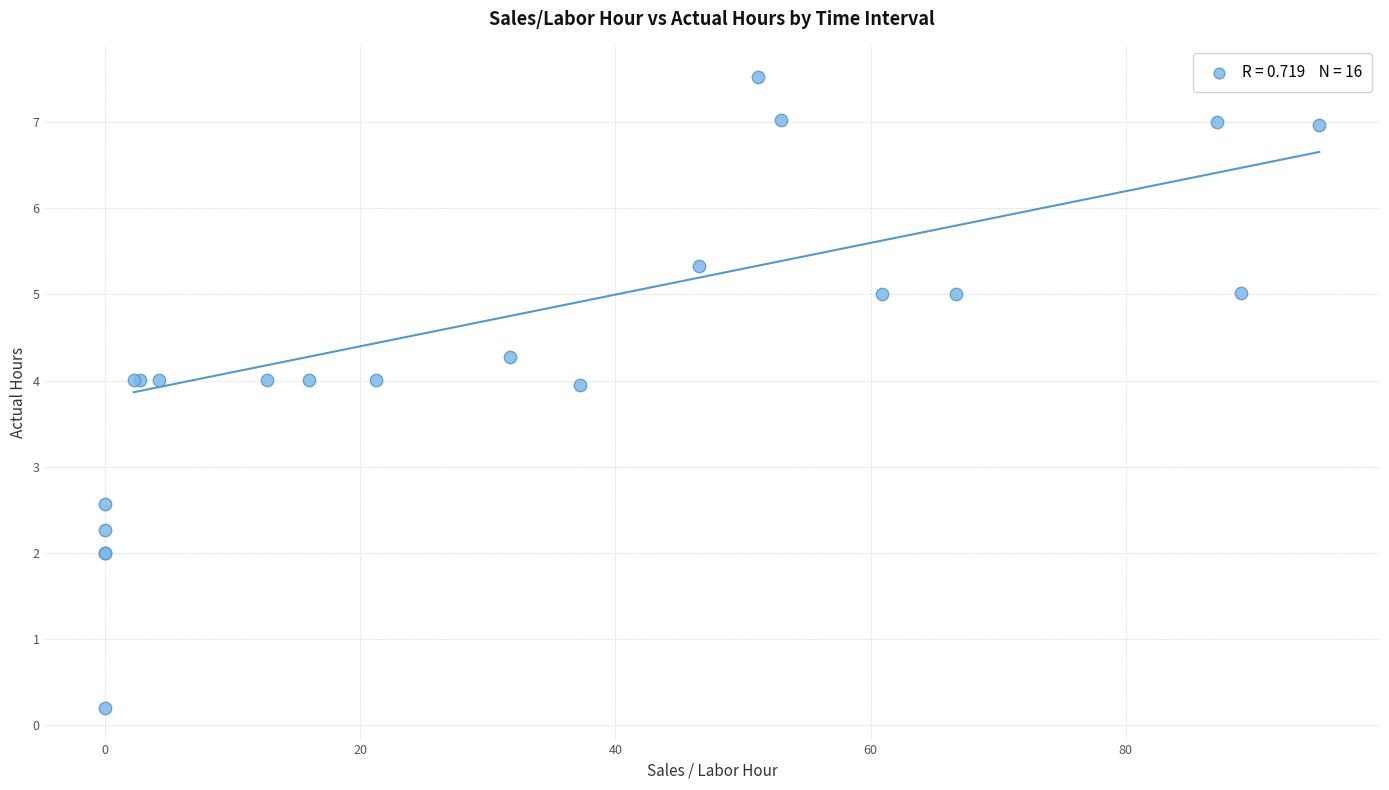

What Y value in the scatter plot is closest to 3?

2.6